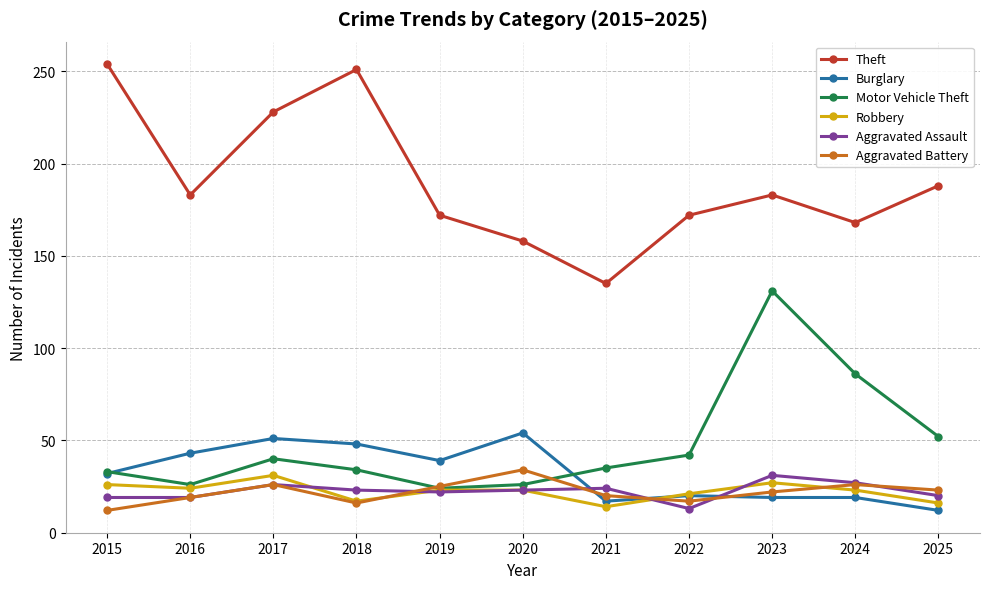

What is the sum of all Aggravated Assault values?

247